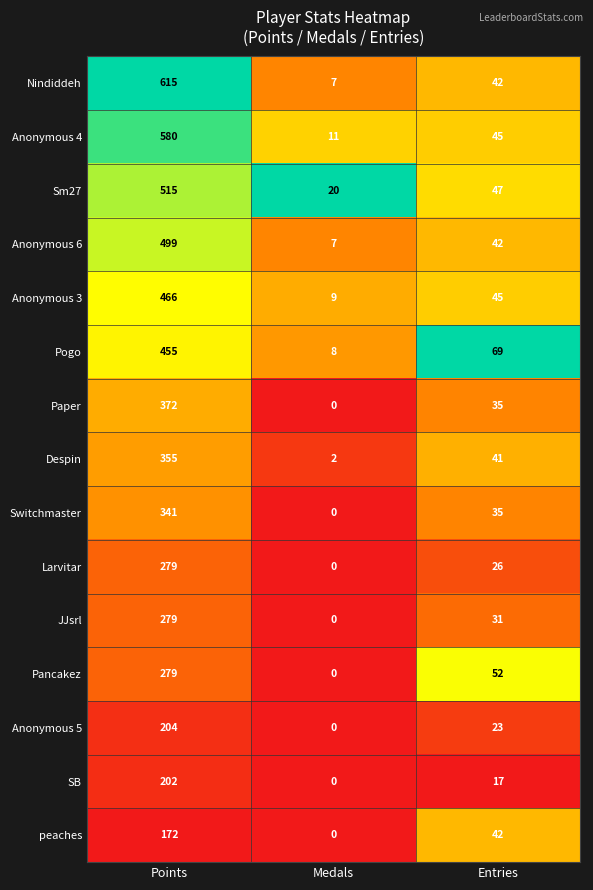

What is the total value across all series at Medals?

64